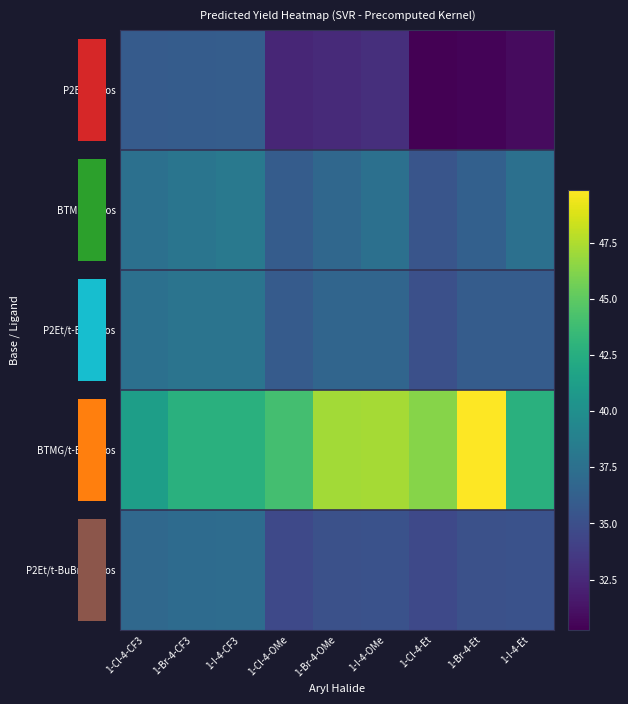

At which label does P2Et/t-BuBrettPhos reach its peak?

1-I-4-CF3